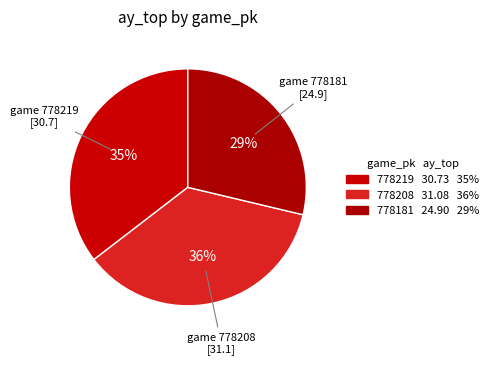

To the nearest percent, what is the average slice percentage?

33%